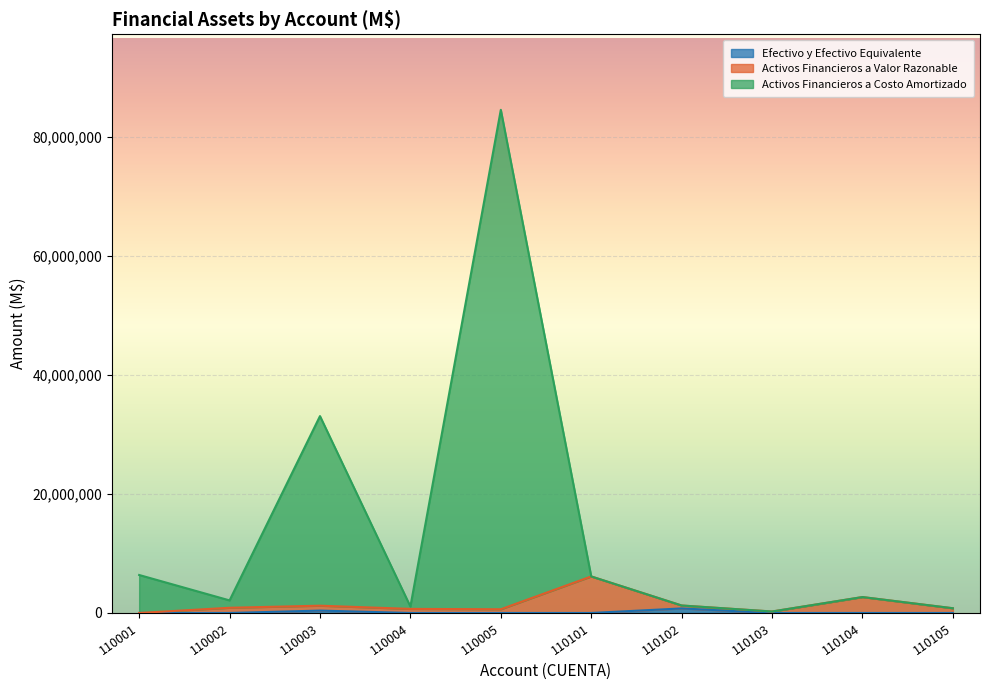

How many series are shown in this chart?

3